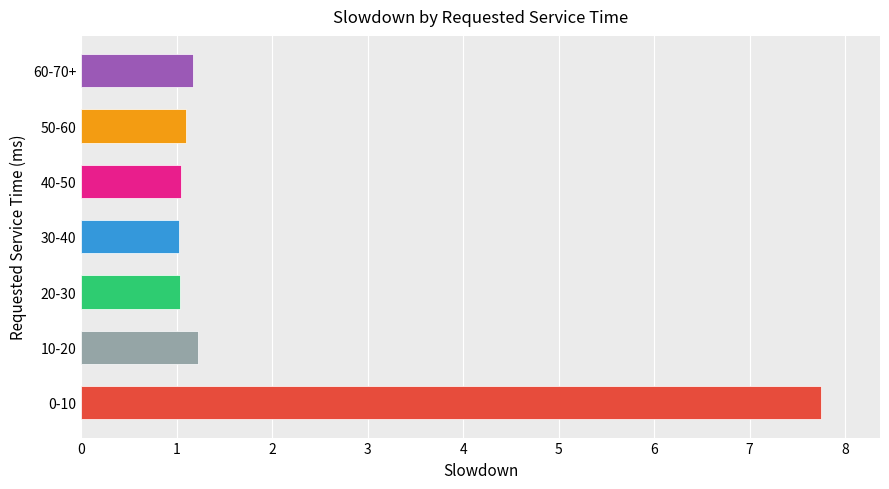

Does the chart contain stacked bars?

No